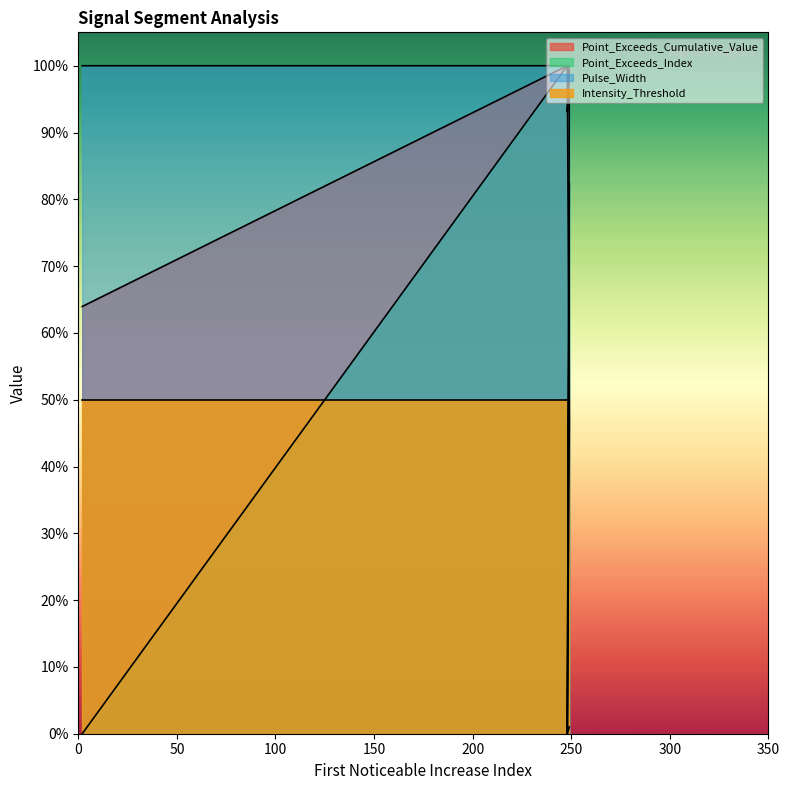

Is the value of Point_Exceeds_Index at signal segment 3 greater than the value of Pulse_Width at signal segment 4?

Yes